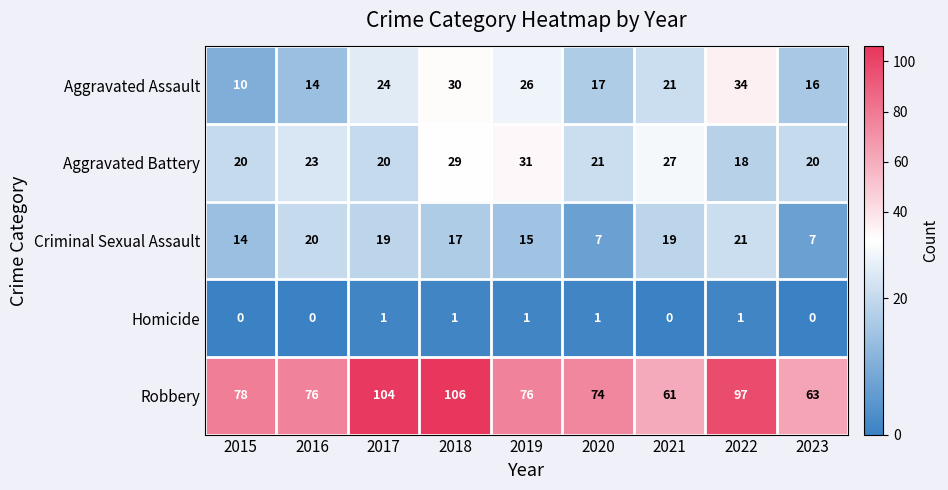

The value of Robbery at 2016 is 112. True or false?

False